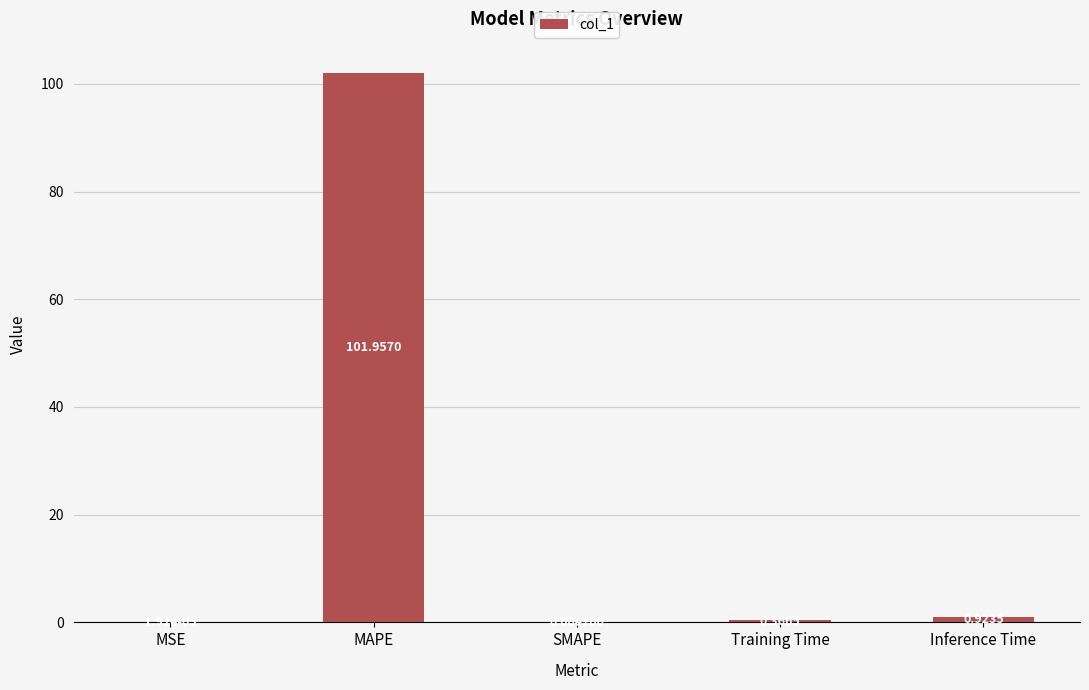

What is the sum of the values at Inference Time and MAPE?

102.9